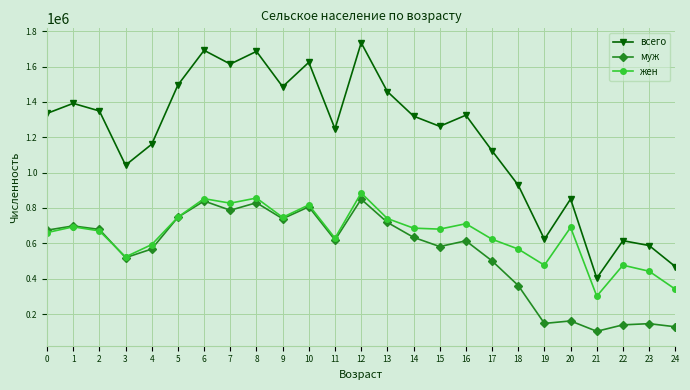

What are all the series names shown in the legend?

всего, муж, жен